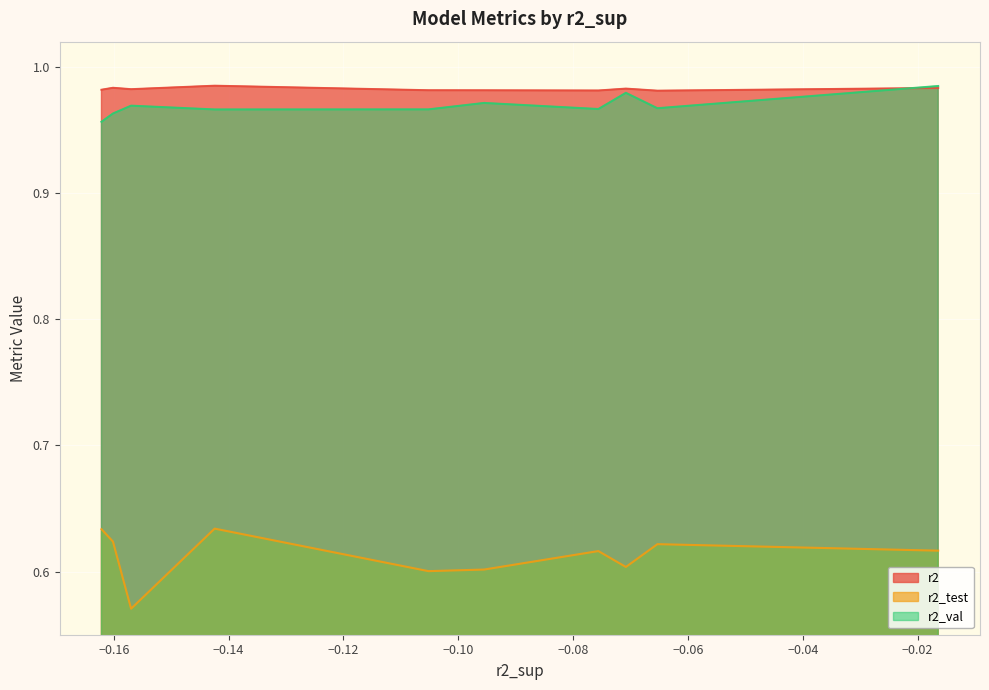

How many categories are shown in the chart?

10